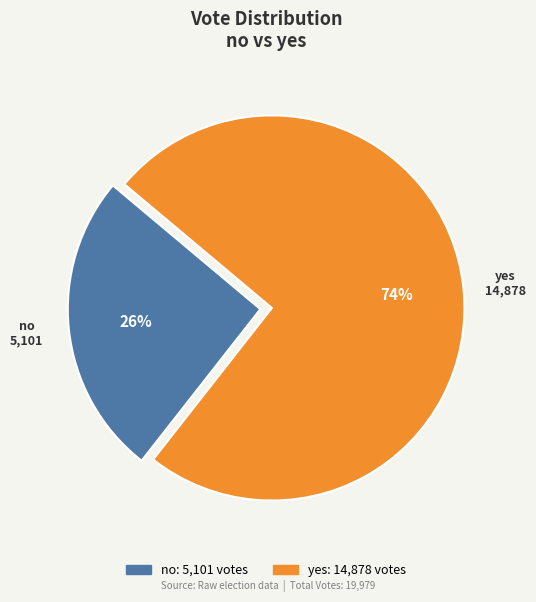

Count the number of slices in the pie.

2